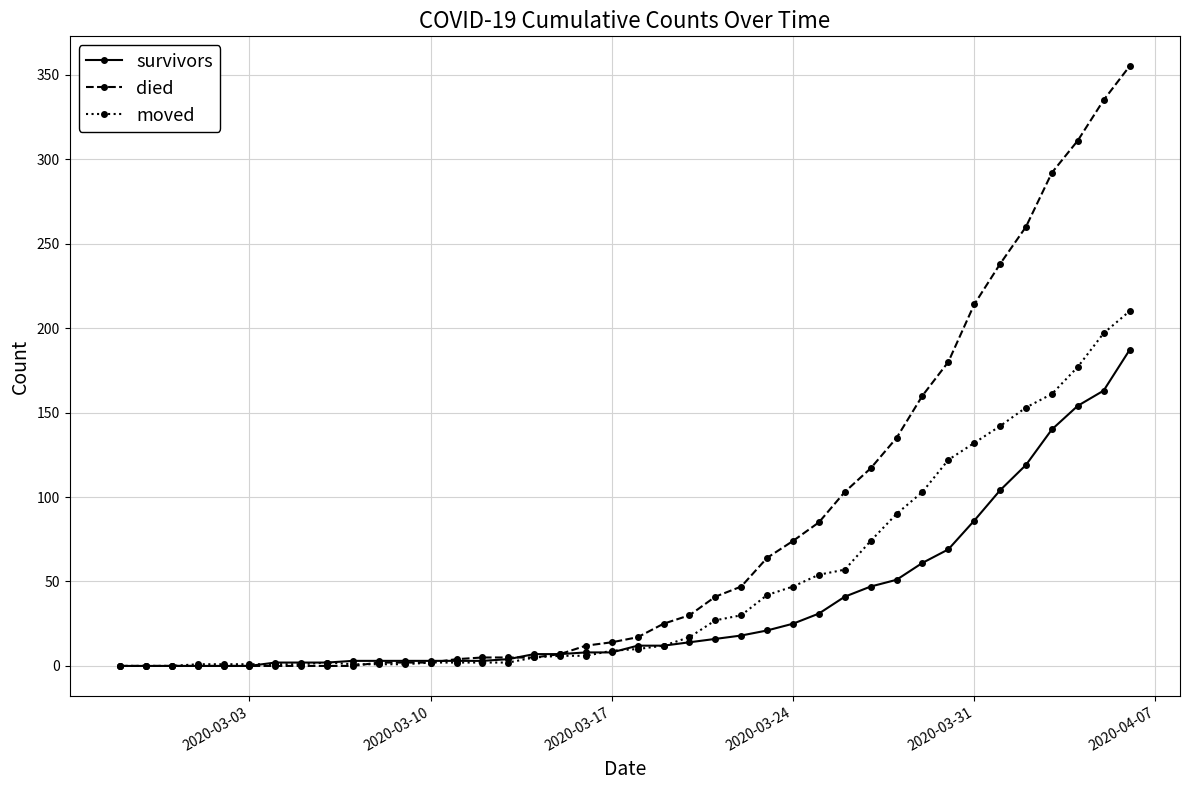

List the series in order of their overall mean, lowest first.

survivors, moved, died